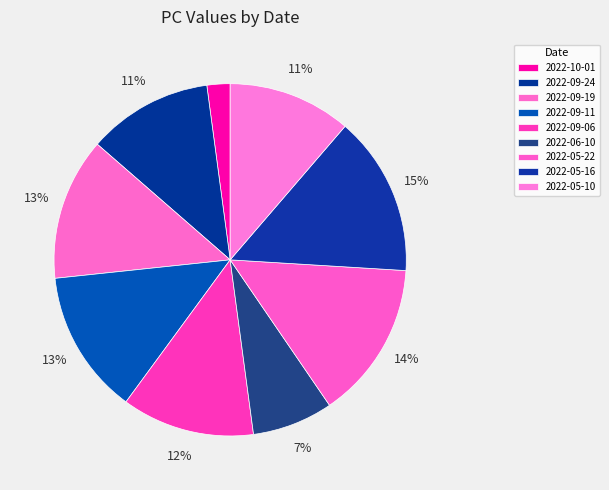

The 2022-05-10 slice represents 20% of the pie. True or false?

False